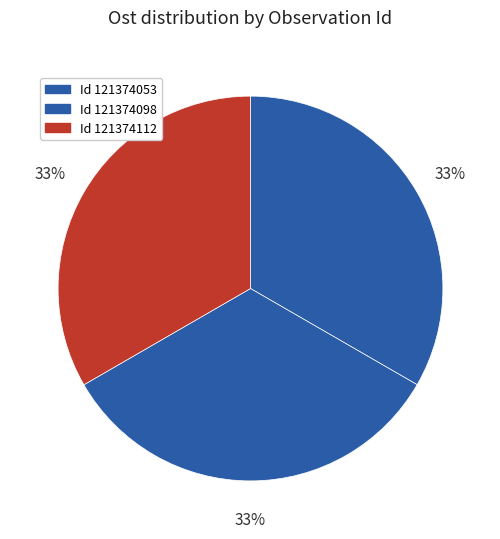

Count the number of slices in the pie.

3